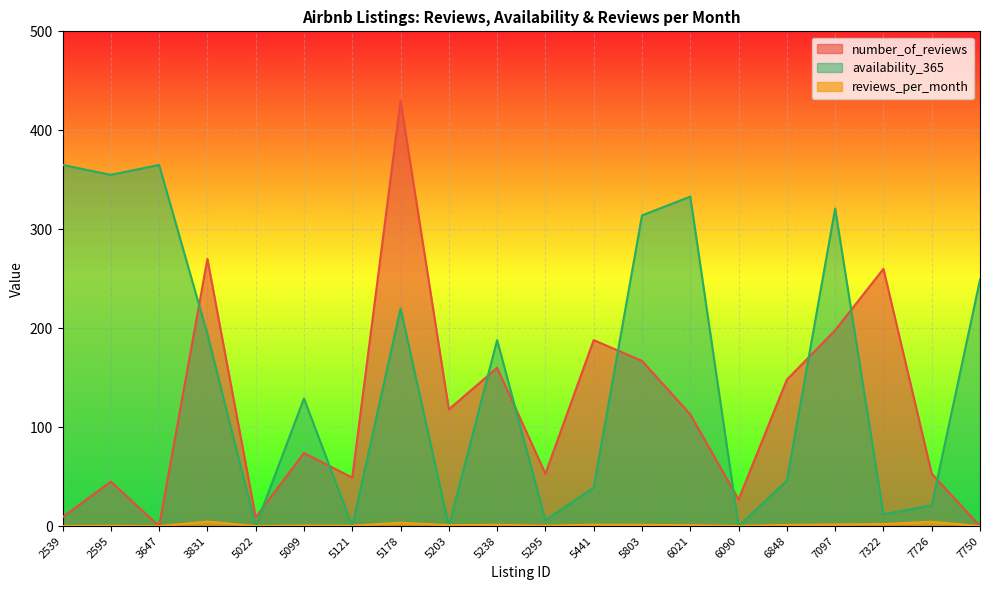

Which series ends up on top after the final intersection of availability_365 and reviews_per_month?

availability_365